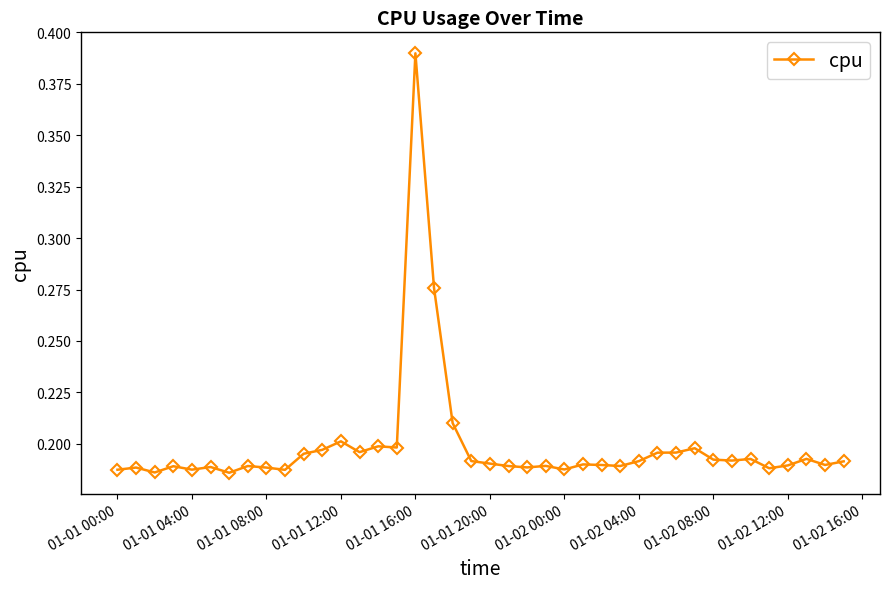

True or false: the data has more than 0 interior local peaks.

True